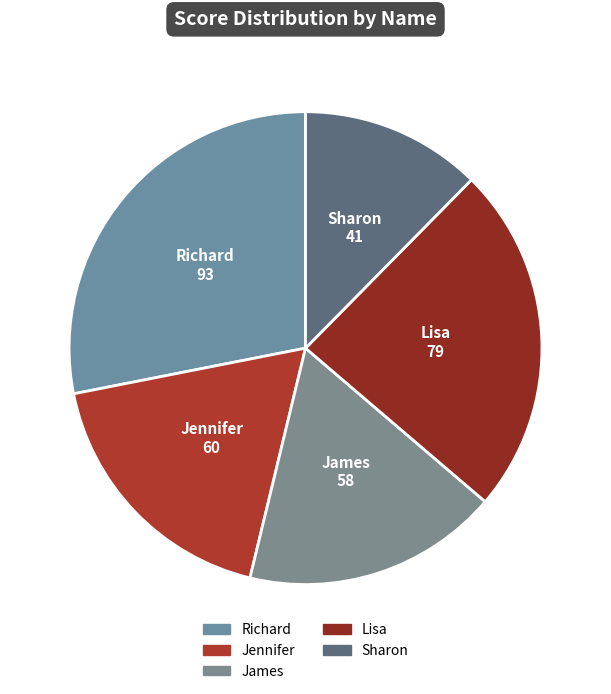

True or false: Lisa accounts for 11% of the total.

False